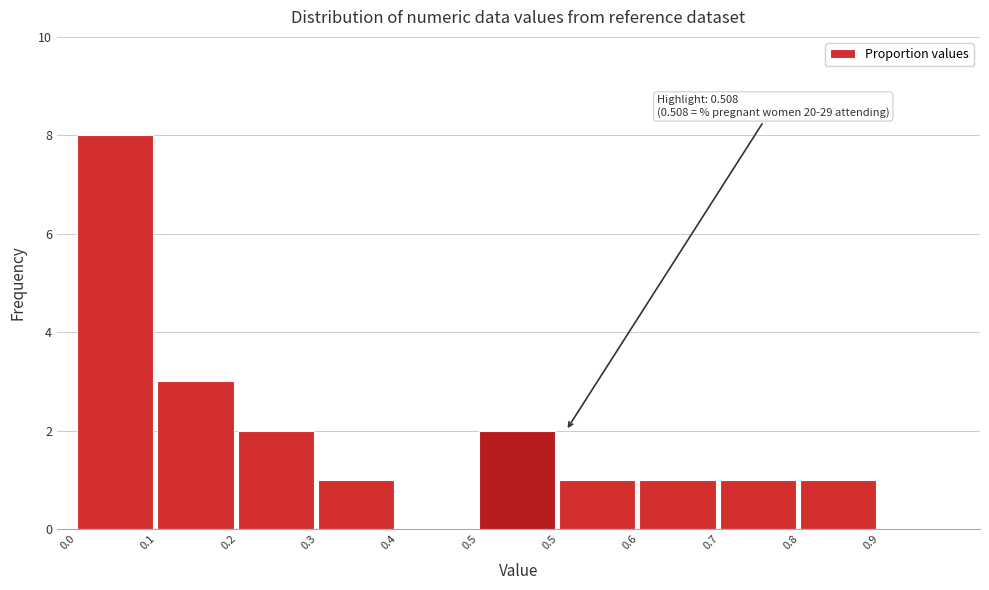

How many positive values are there?

9